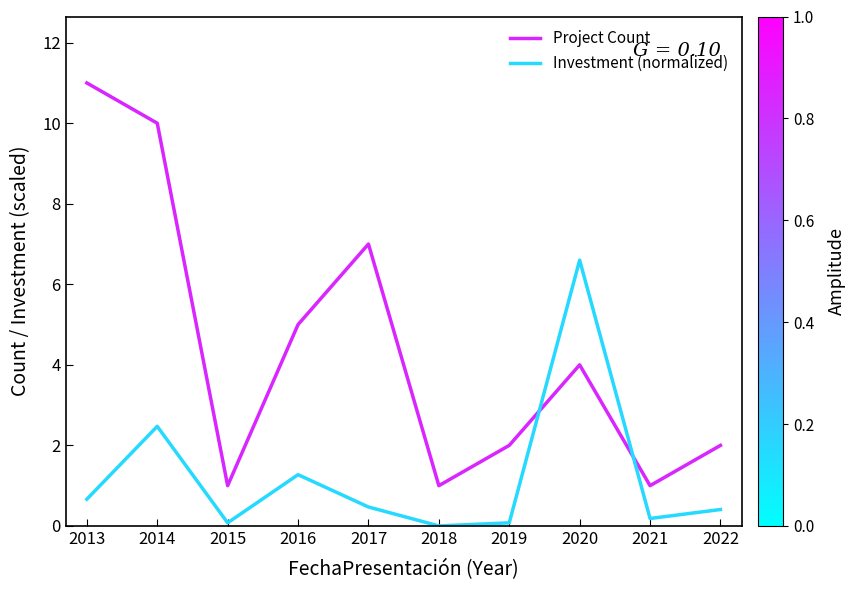

At which category does Project Count reach its first local peak?

2017